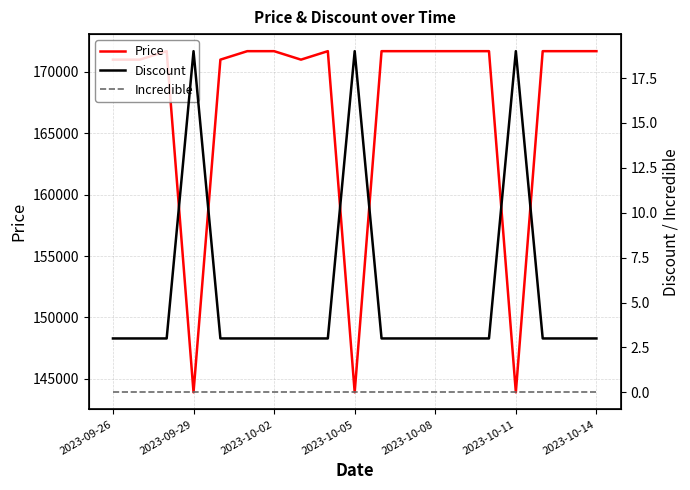

At which label does Incredible reach its minimum?

2023-09-26